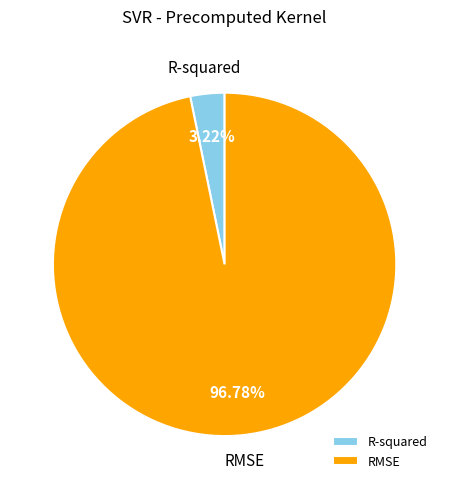

To the nearest percent, what portion does R-squared represent?

3%